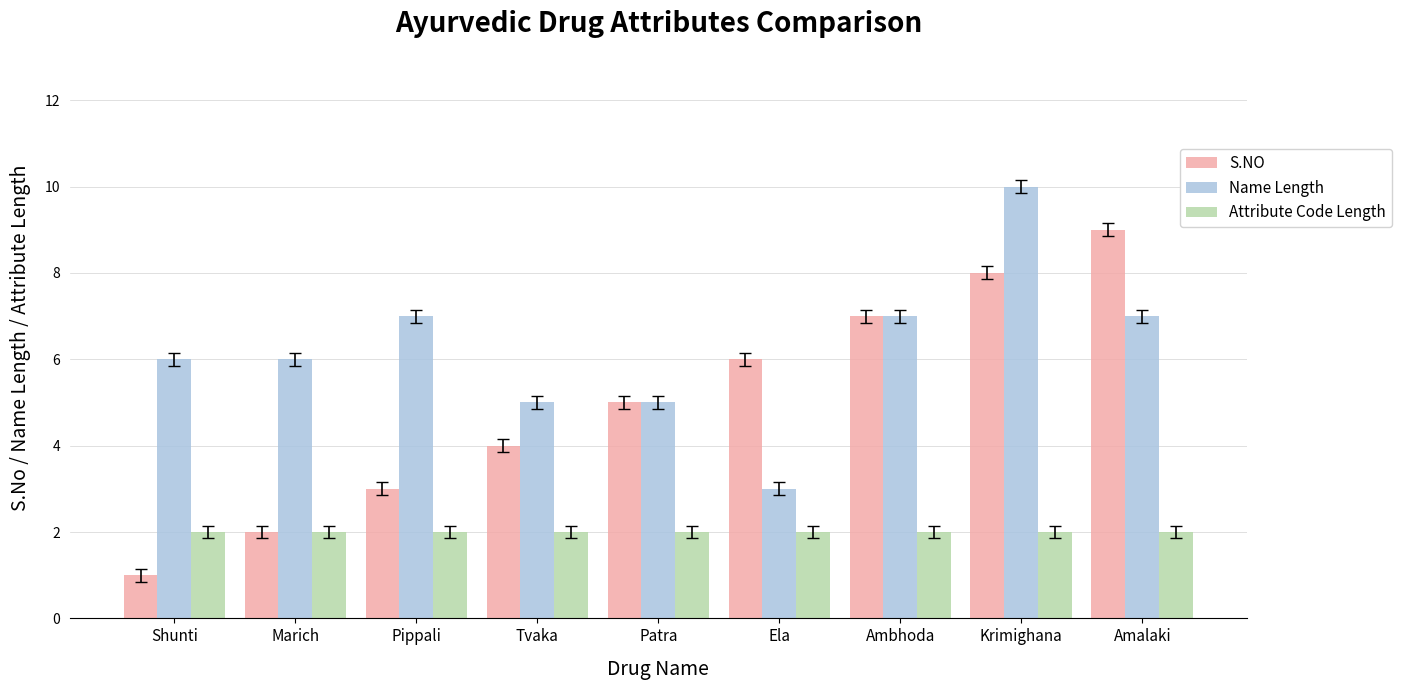

Between Marich and Krimighana, which series saw the biggest shift?

S.NO